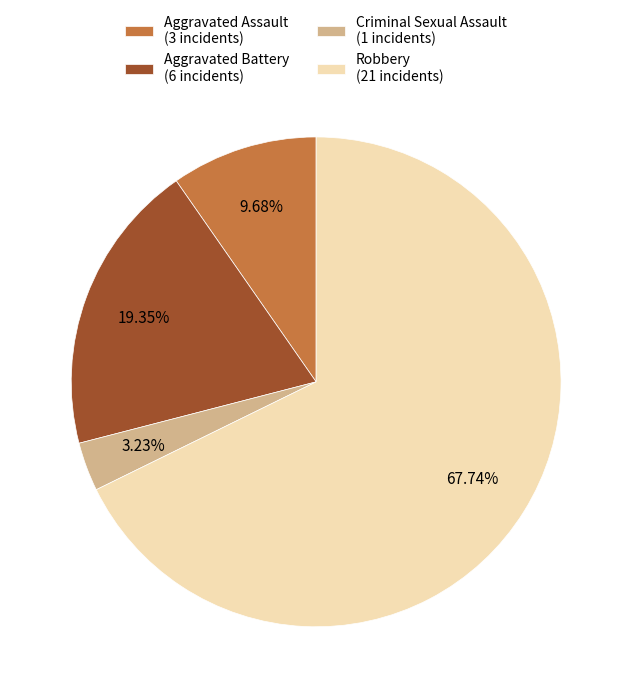

What is the largest slice in the pie chart?

Robbery